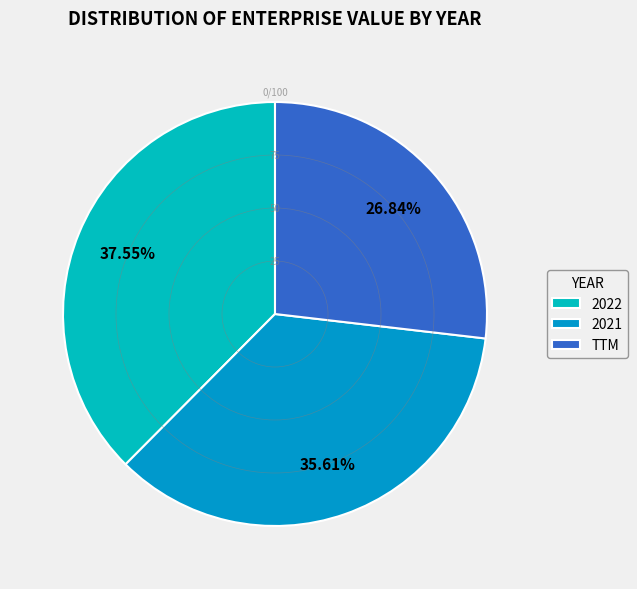

Is there a majority slice in this chart?

No